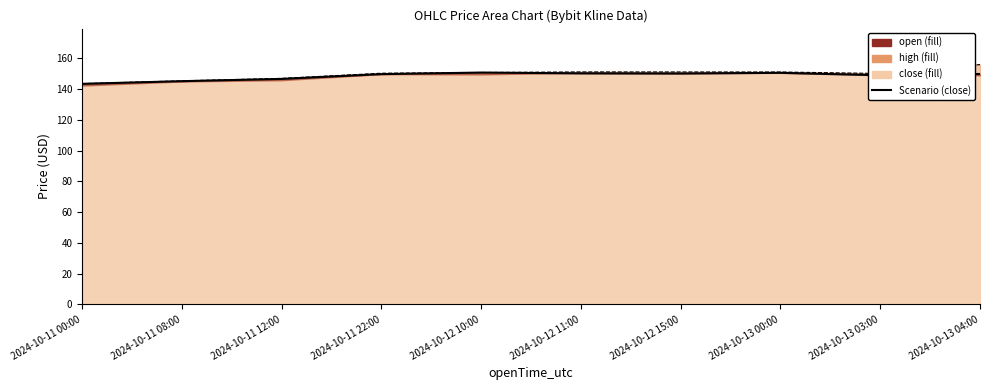

What is the smallest value displayed?

143.5